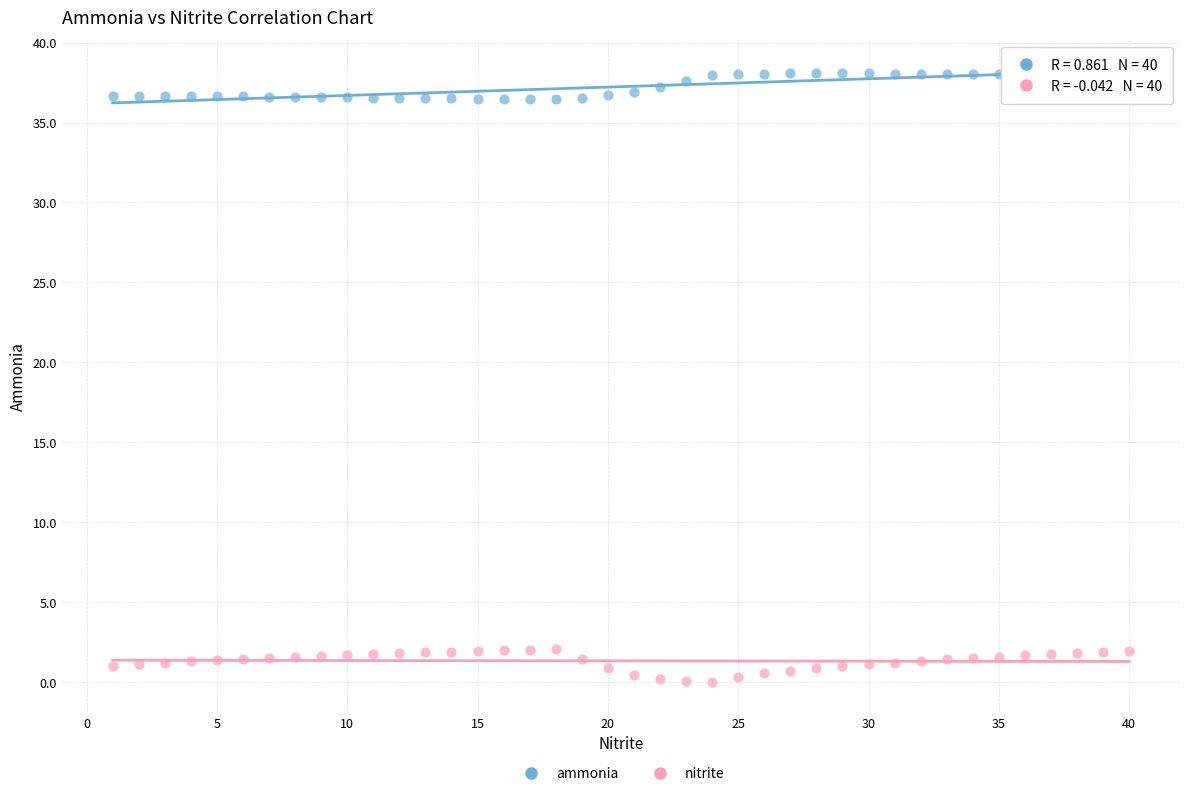

Which series reaches the maximum Y coordinate?

ammonia